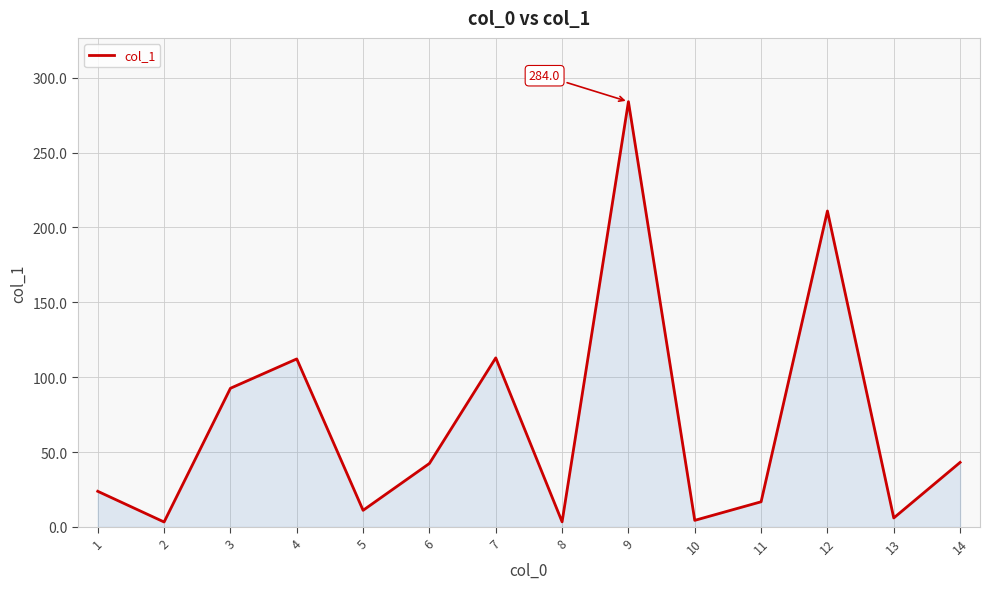

What is the ratio of the value at 2 to the value at 5?

0.3